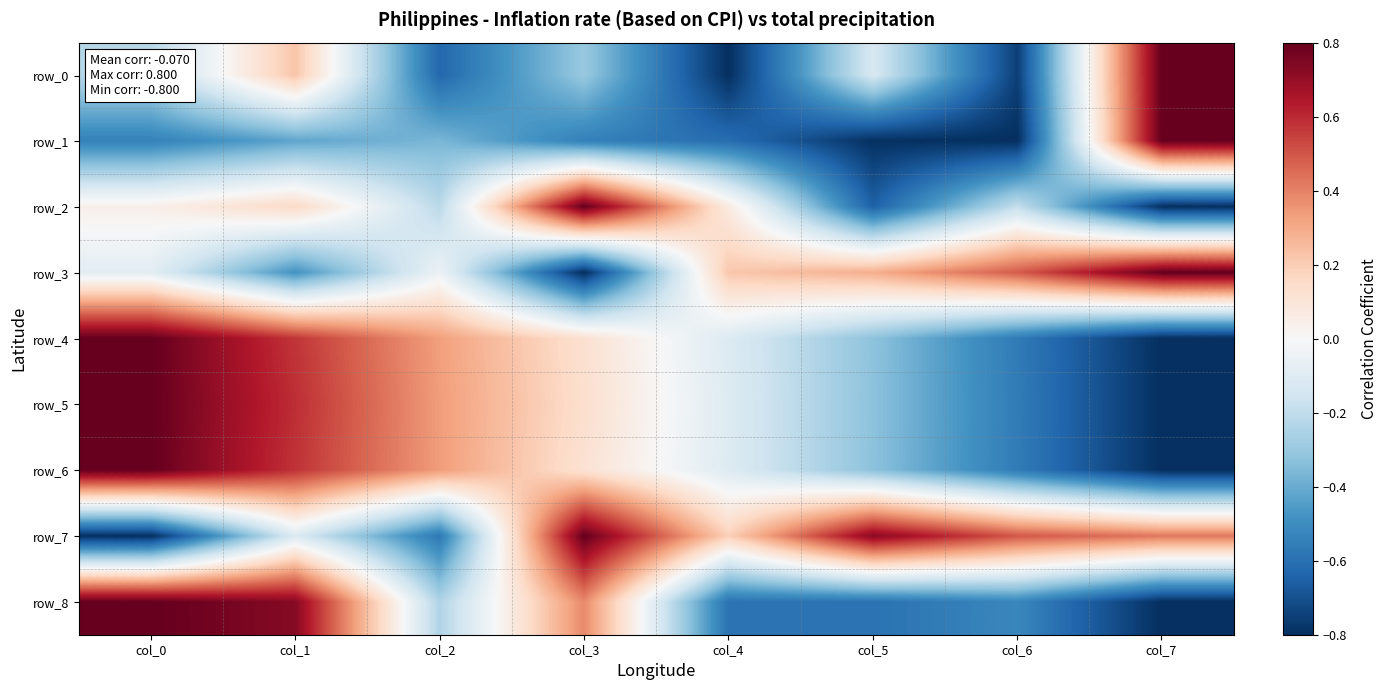

Which series has the widest spread of values?

row_0